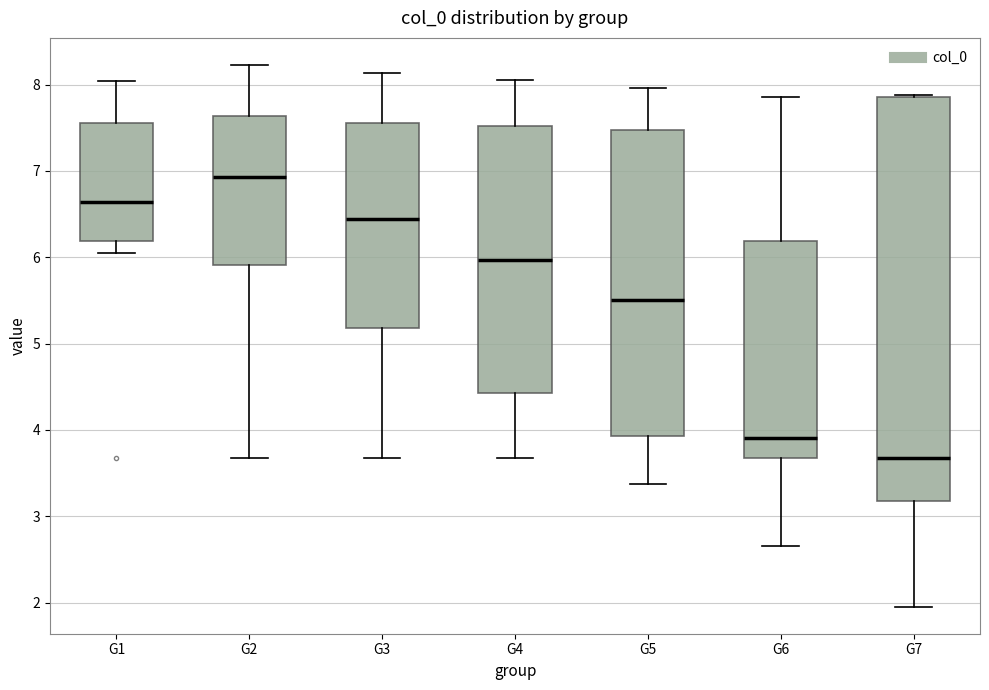

Which box has the highest median line?

G2